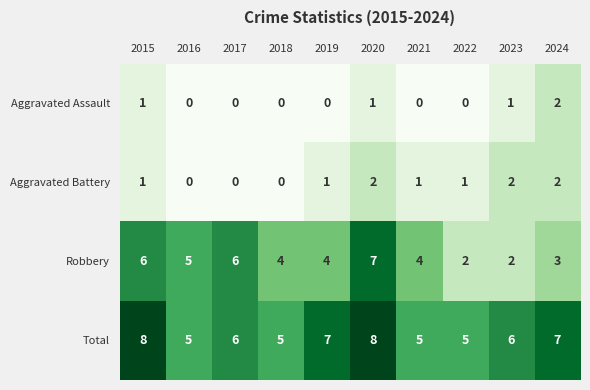

What is the total value across all series at 2024?

14